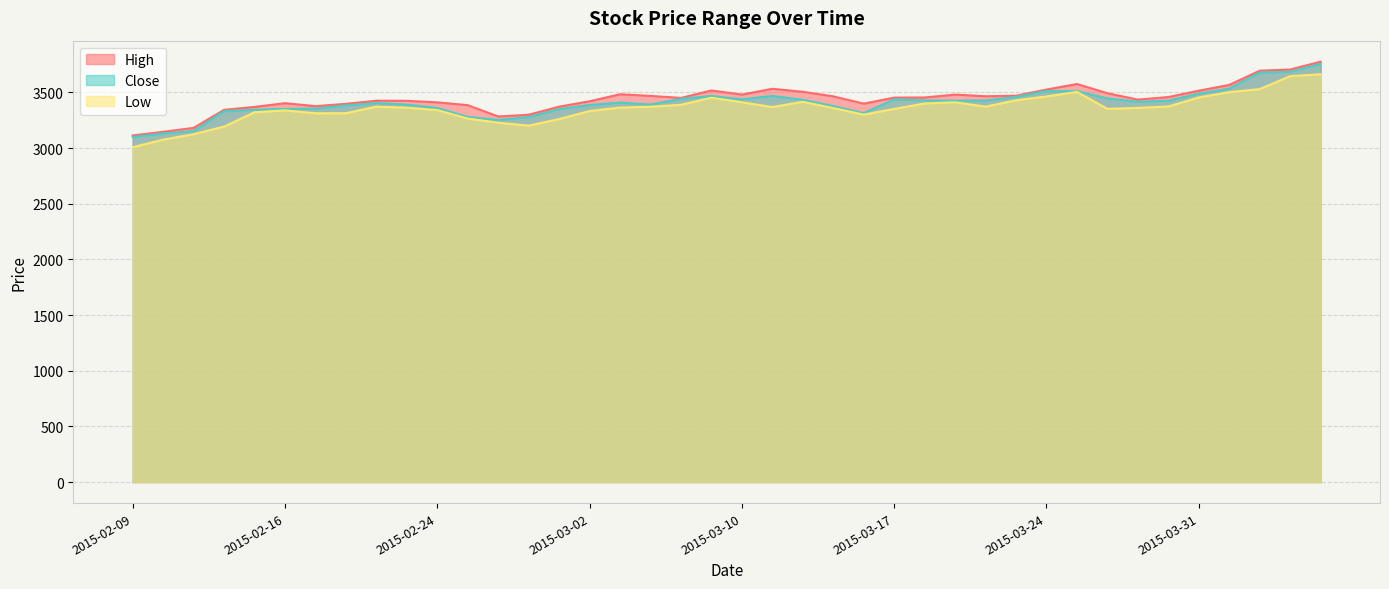

What is the label of the 29th point from the left?

2015-03-20